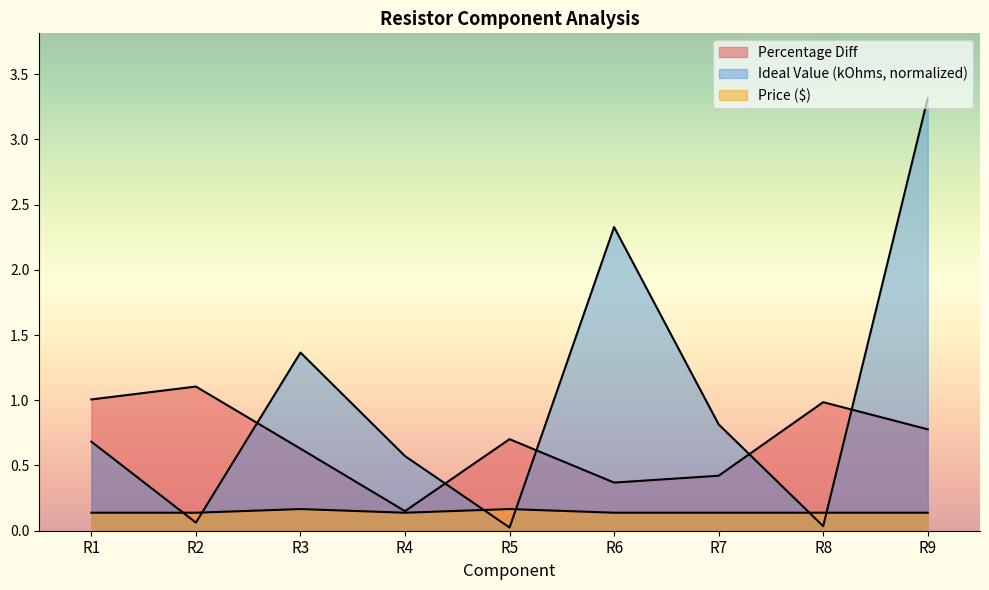

How many lines are shown in the chart?

3